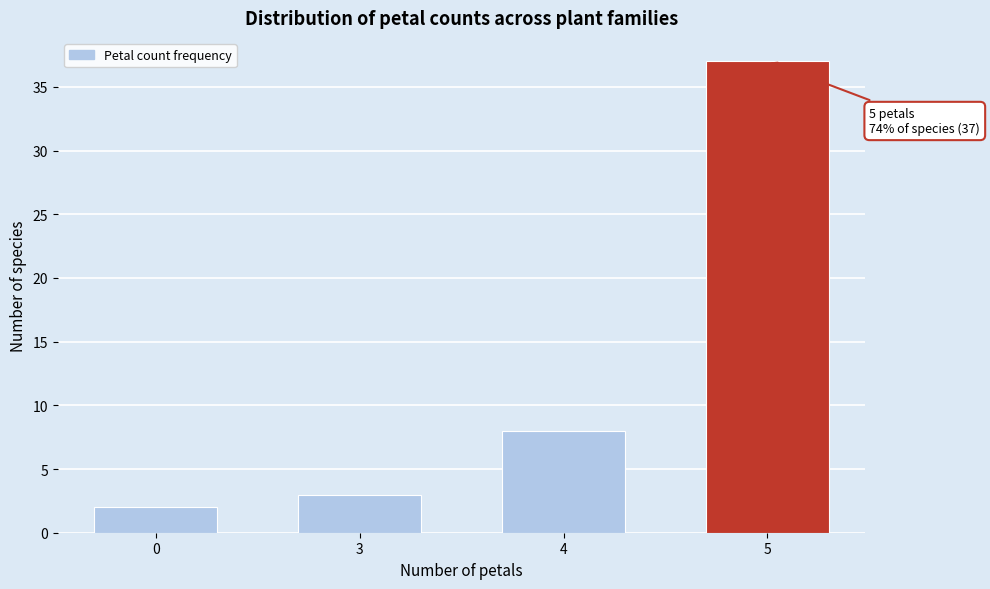

Reading left to right, transcribe all the data shown in this chart.

2	3	8	37